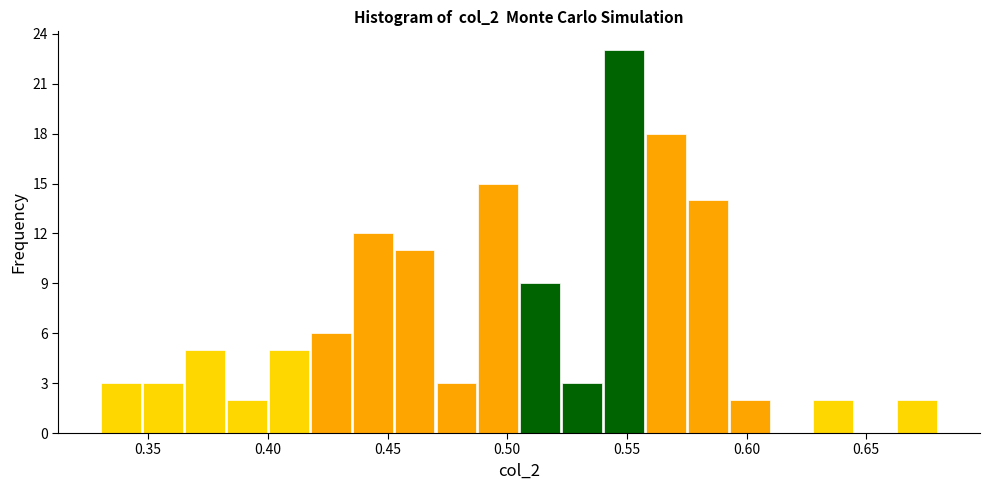

Around what value on the x-axis is the tallest bar? Give the approximate position of its centre, as read against the axis.

0.550